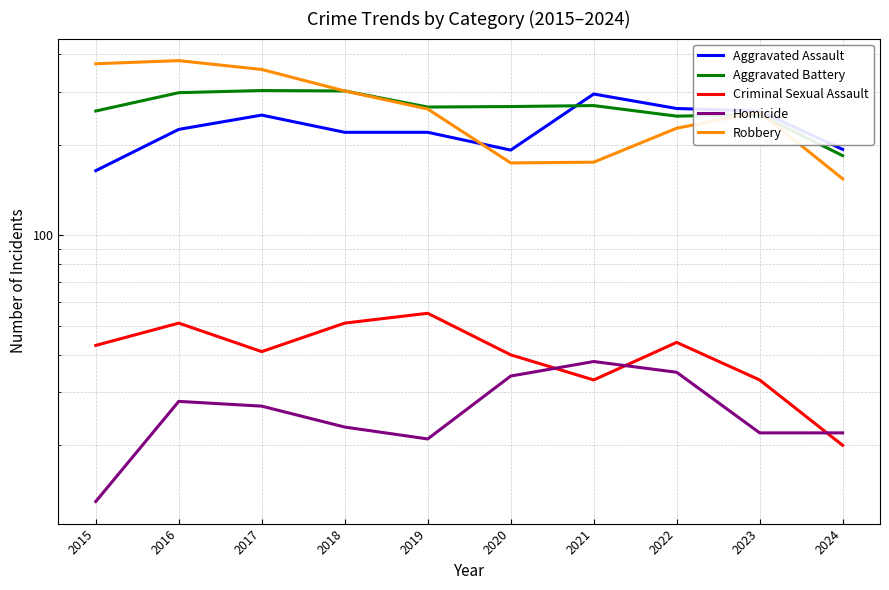

Is this an area chart (filled region under the line)?

No